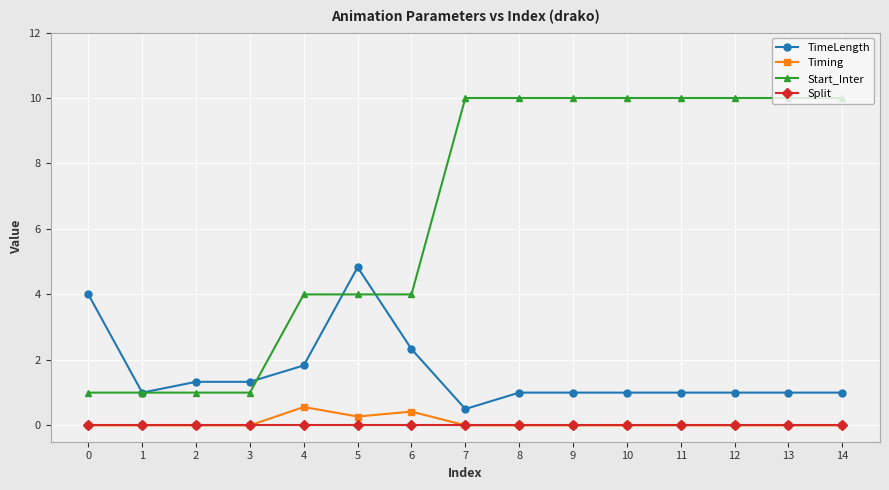

Does the chart display data point markers on the line(s)?

Yes